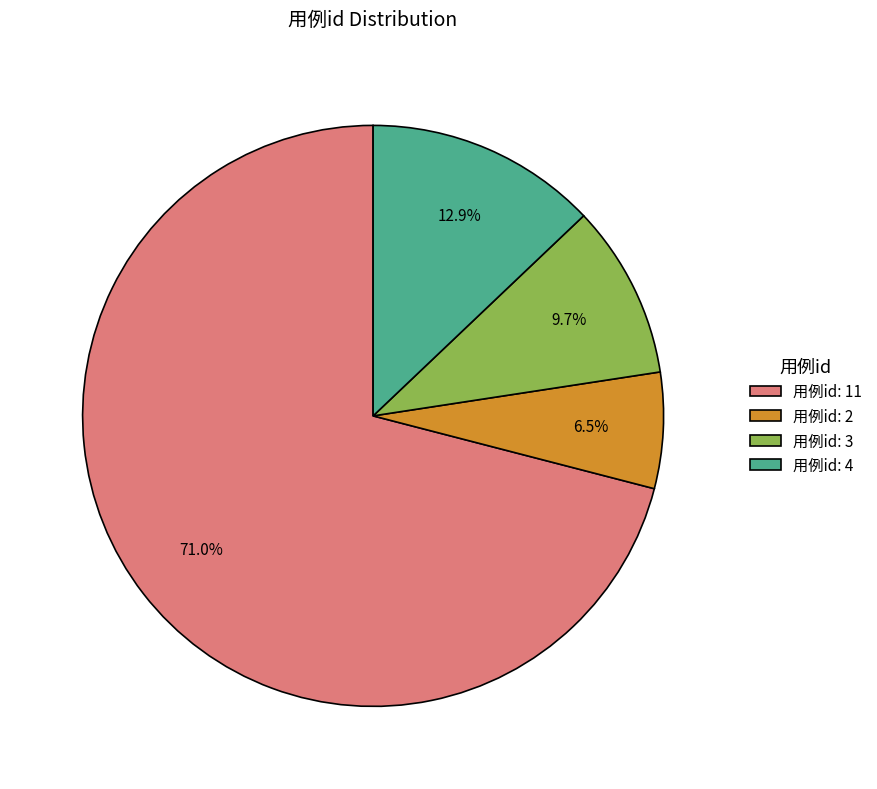

Approximately how many times larger is the value at 用例id: 2 compared to 用例id: 3?

0.7